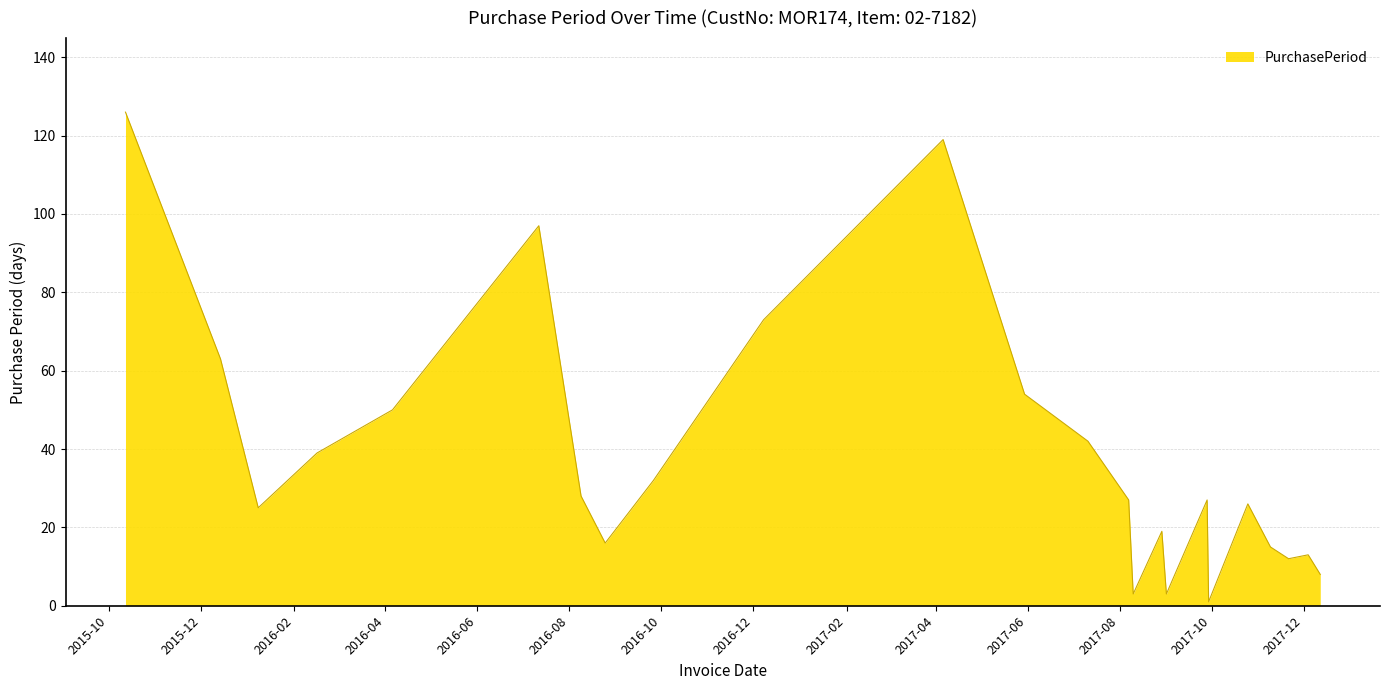

Reading right to left, list all the values displayed in this chart.

8	13	12	15	26	1	27	3	19	3	27	42	54	119	73	32	16	28	97	50	39	25	63	126